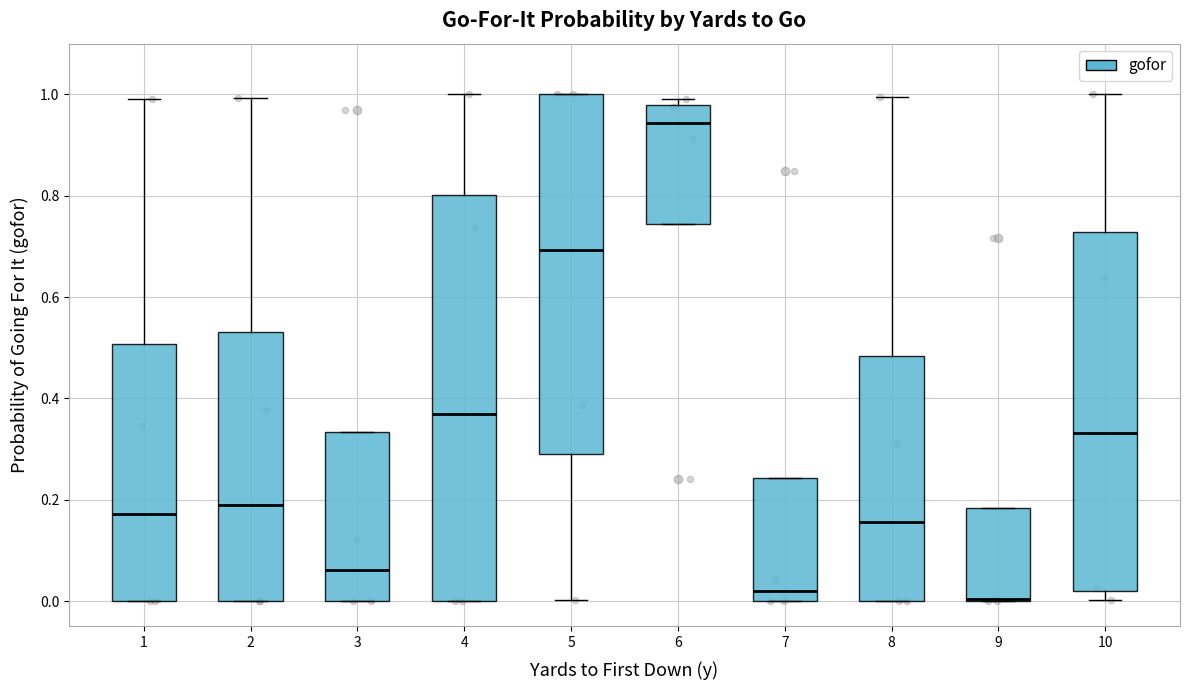

Reading left to right, read every box against the y-axis: the position of its median line, the range the box covers, and the ends of its whiskers. The values are not printed on the chart, so give them approximately, as read against the axis.

1: median 0.18, box 0.00 to 0.50, whiskers 0.00 to 1.00
2: median 0.18, box 0.00 to 0.54, whiskers 0.00 to 1.00
3: median 0.06, box 0.00 to 0.34, whiskers 0.00 to 0.34
4: median 0.36, box 0.00 to 0.80, whiskers 0.00 to 1.00
5: median 0.70, box 0.30 to 1.00, whiskers 0.00 to 1.00
6: median 0.94, box 0.74 to 0.98, whiskers 0.74 to 1.00
7: median 0.02, box 0.00 to 0.24, whiskers 0.00 to 0.24
8: median 0.16, box 0.00 to 0.48, whiskers 0.00 to 1.00
9: median 0.00 (drawn on the box's lower edge), box 0.00 to 0.18, whiskers 0.00 to 0.18
10: median 0.34, box 0.02 to 0.72, whiskers 0.00 to 1.00